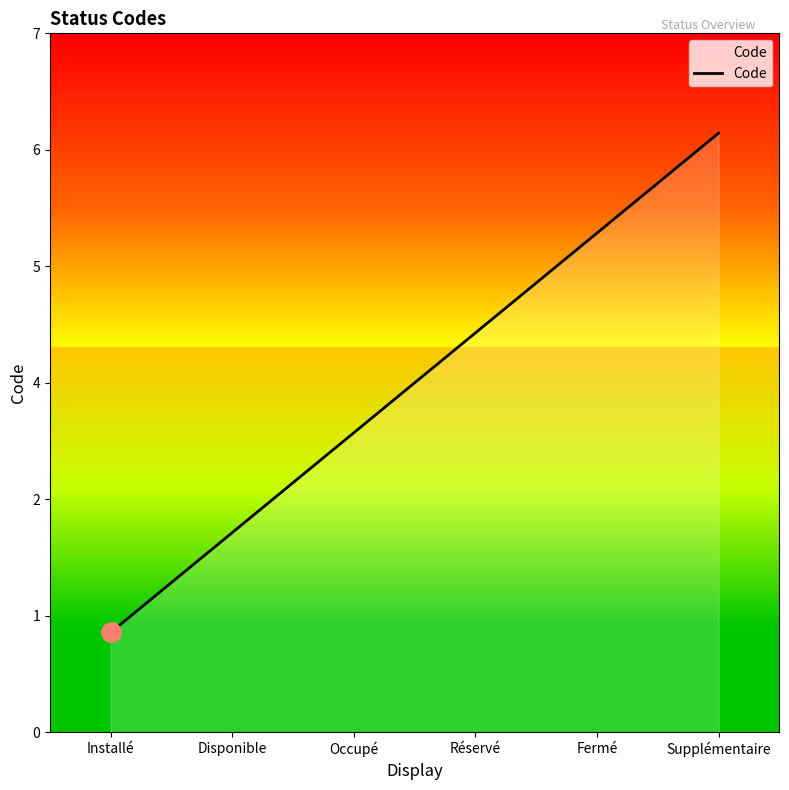

At which category does the chart reach its minimum across all series?

Installé